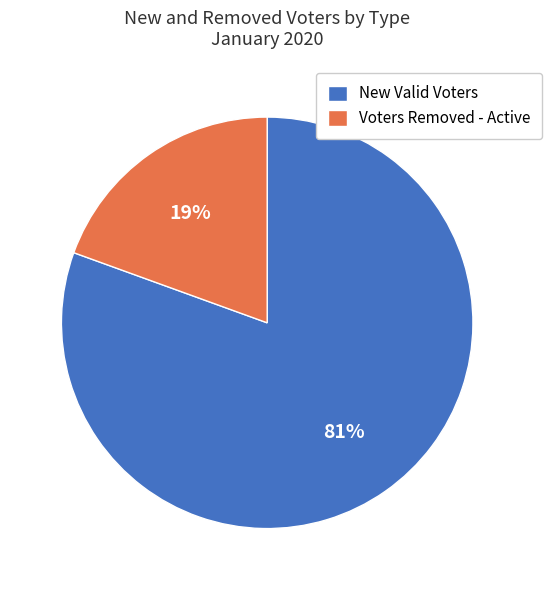

To the nearest percent, what portion does New Valid Voters represent?

81%